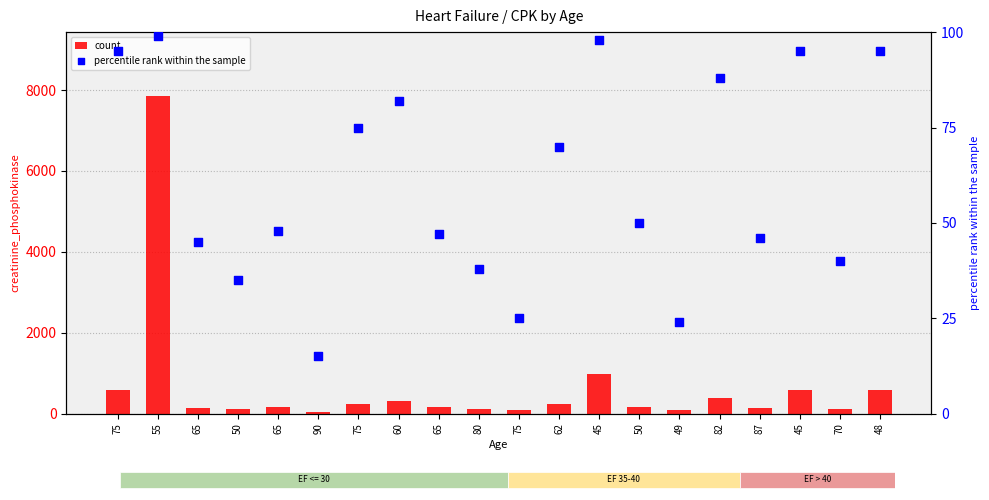

Is the value of count at 75 greater than the value of percentile rank within the sample at 80?

Yes